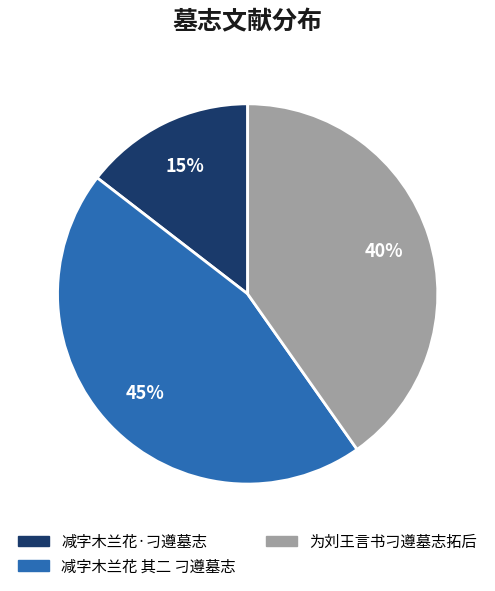

Does any single category account for the majority?

No